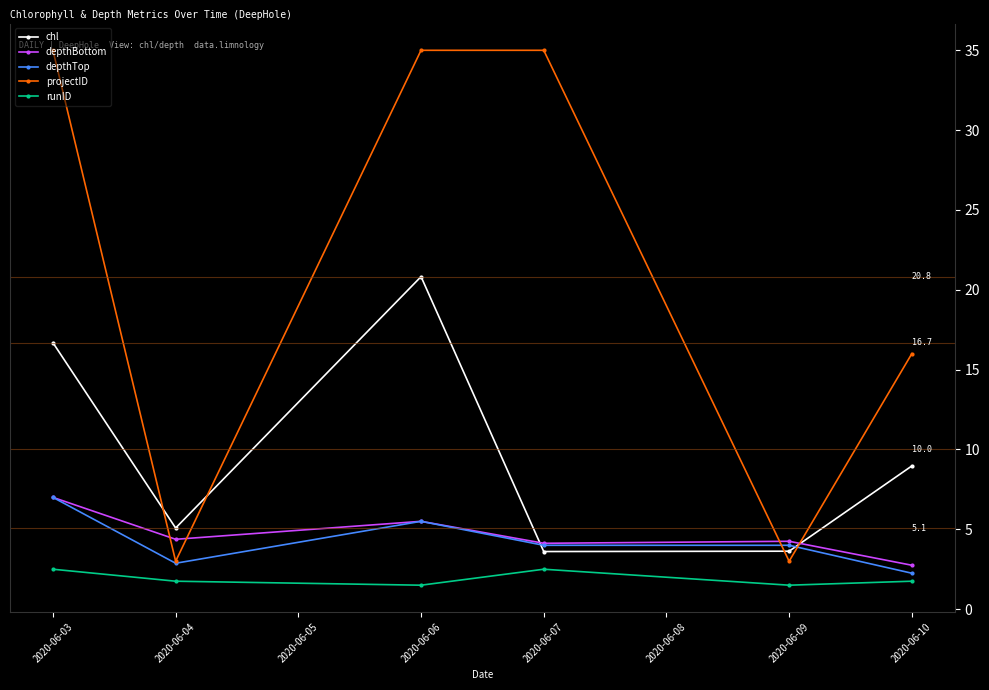

Which series ends up on top after the final intersection of chl and depthTop?

chl